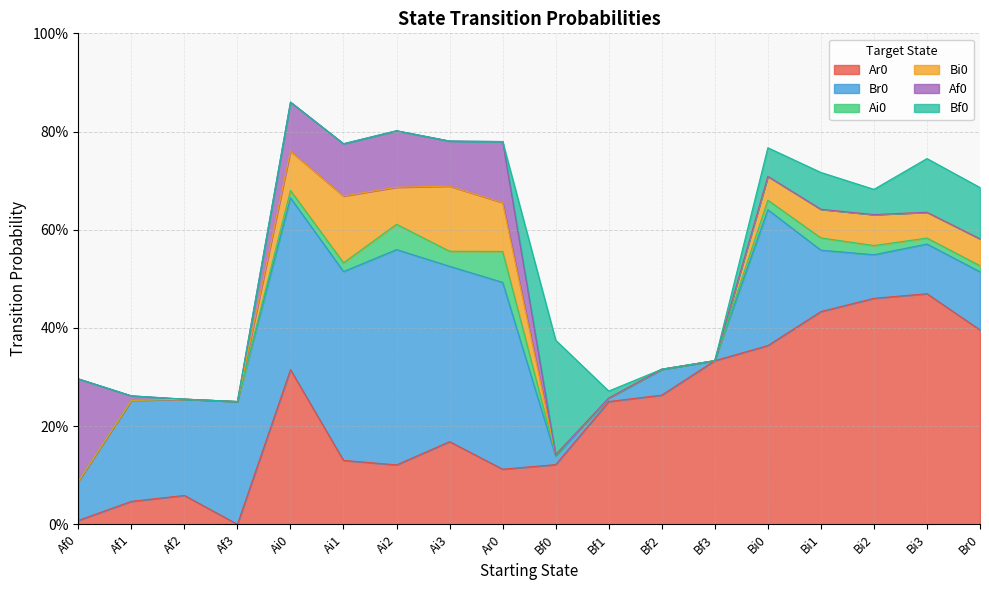

True or false: Af0 and Ai0 intersect in this chart.

True